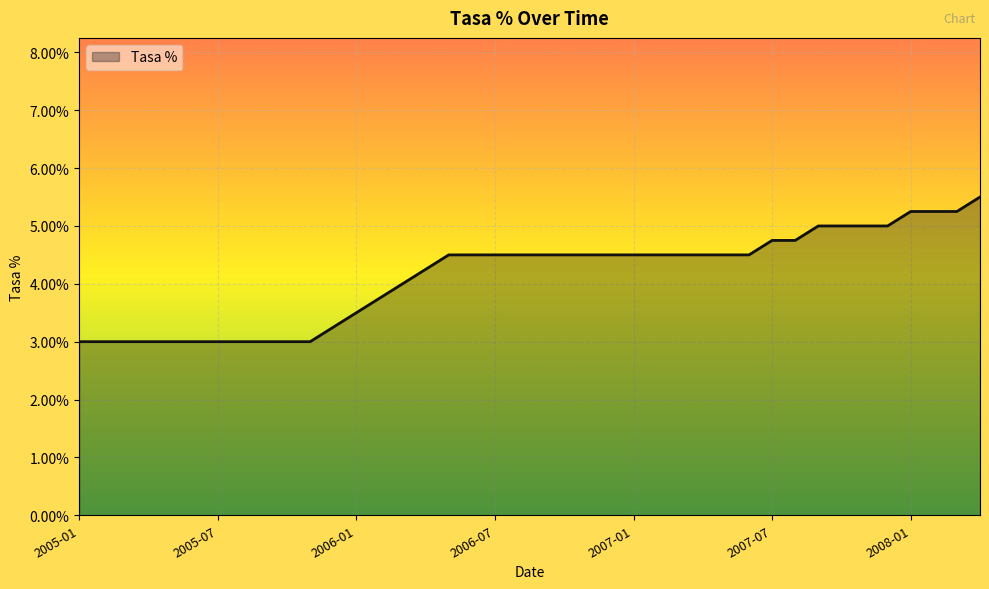

What is the difference between the maximum and minimum values?

2.5